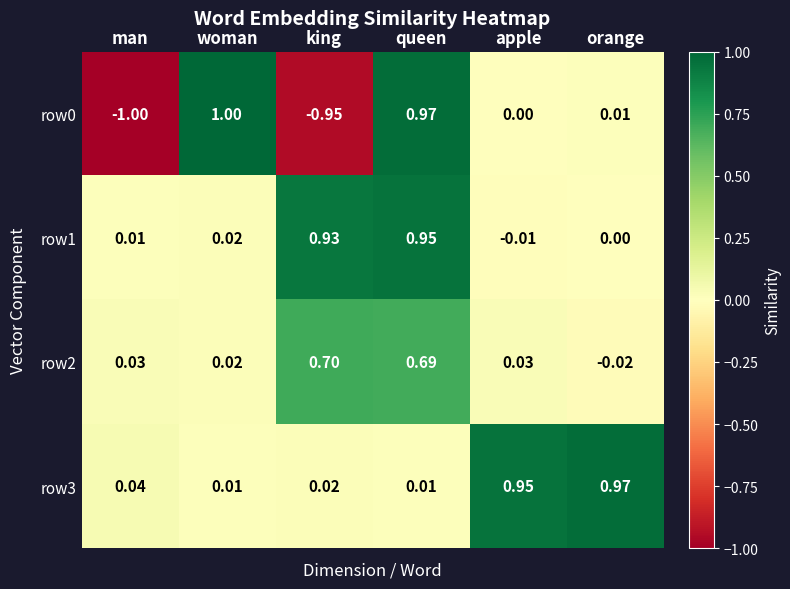

Where does the row2 series first go above 0?

man